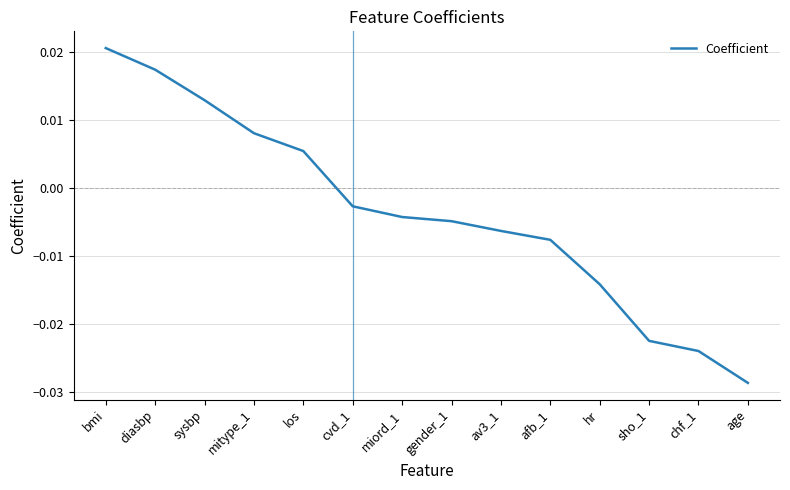

What position from the right is miord_1?

8